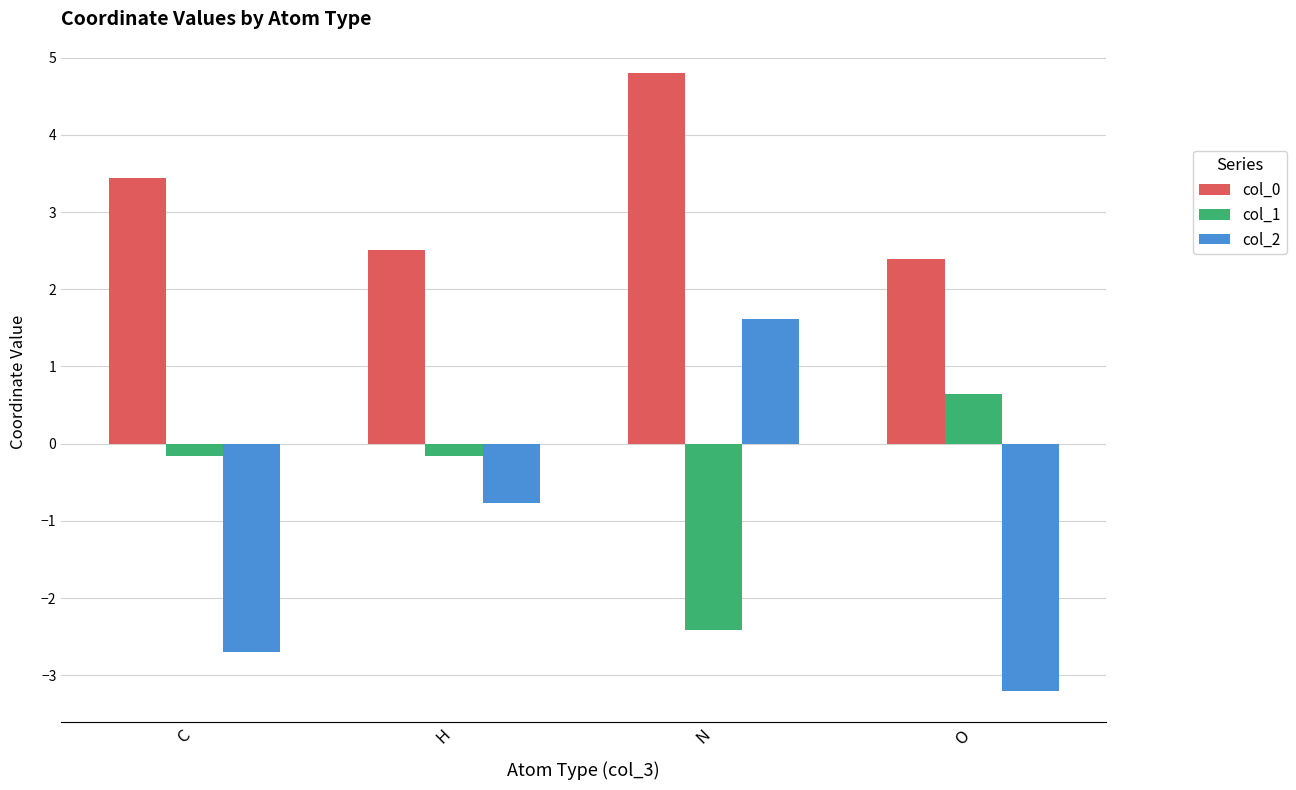

List the series in order of their overall mean, lowest first.

col_2, col_1, col_0